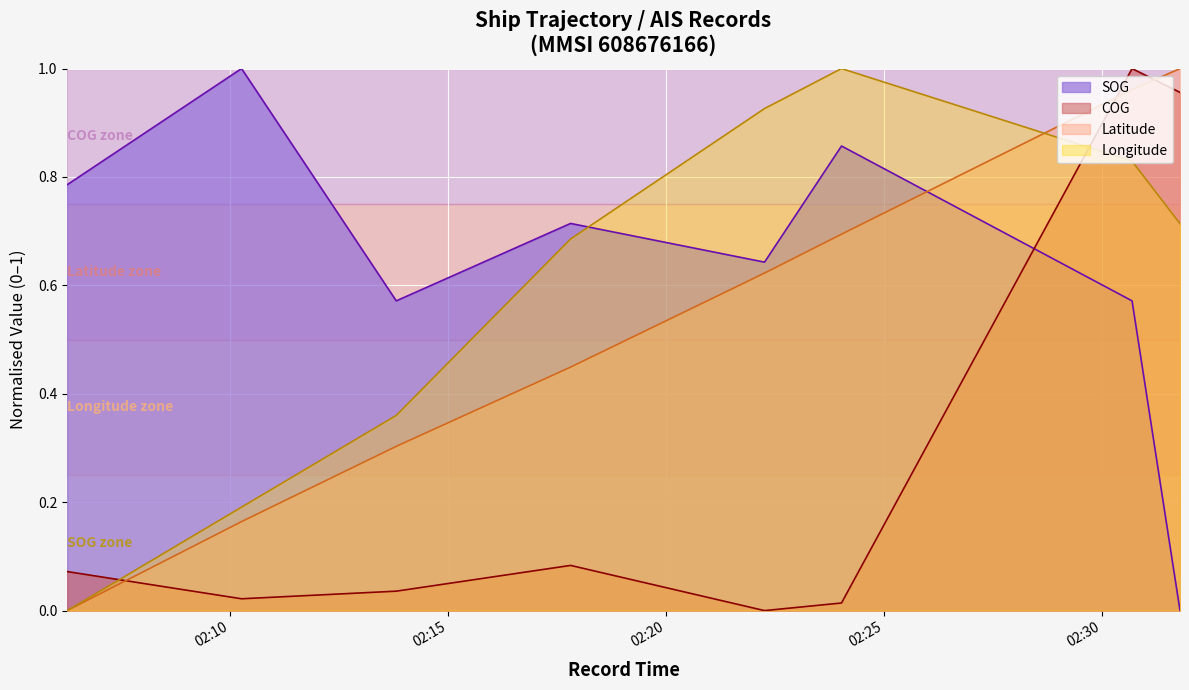

At how many categories does at least one series exceed 0?

8